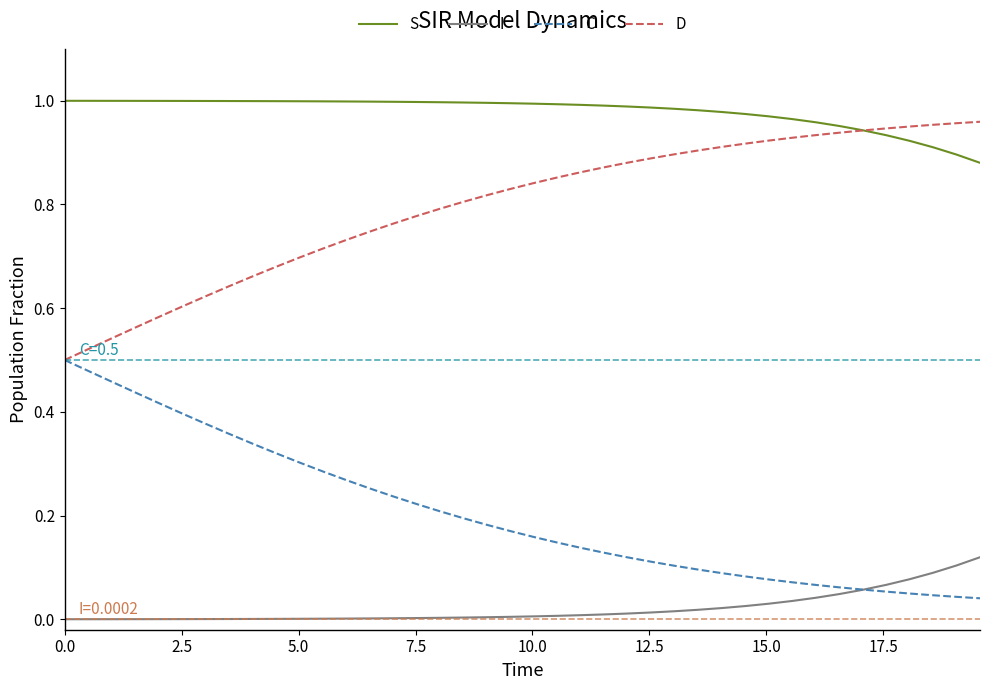

Which series has the largest total across all categories?

S